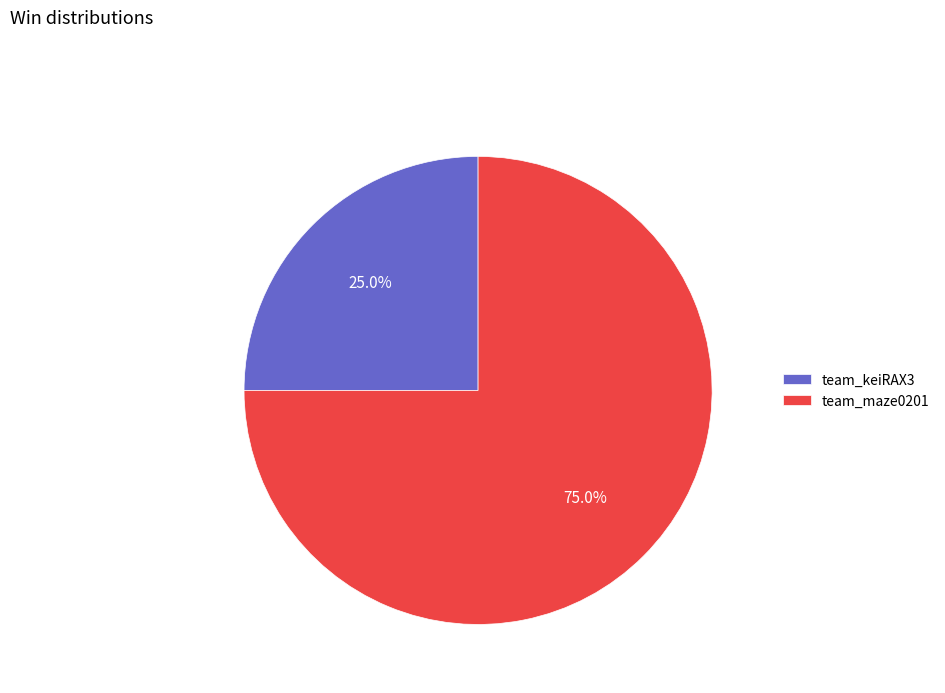

To the nearest percent, what percentage of the pie is team_keiRAX3?

25%